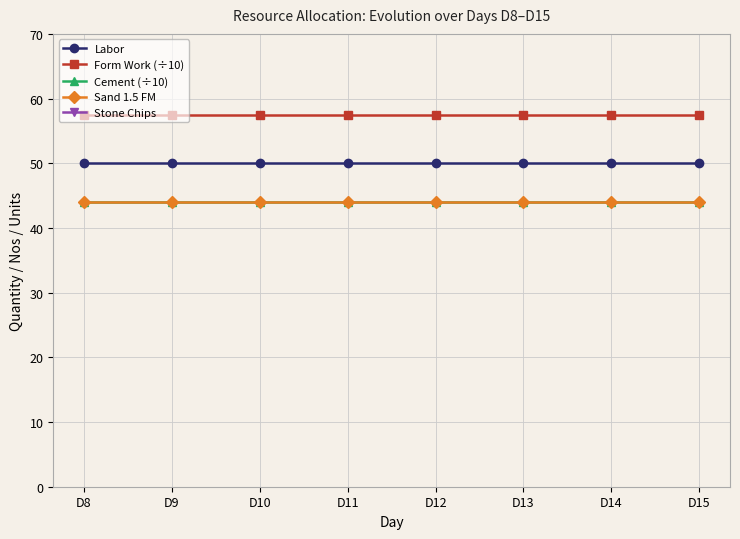

Which series has the largest range (max minus min)?

Labor